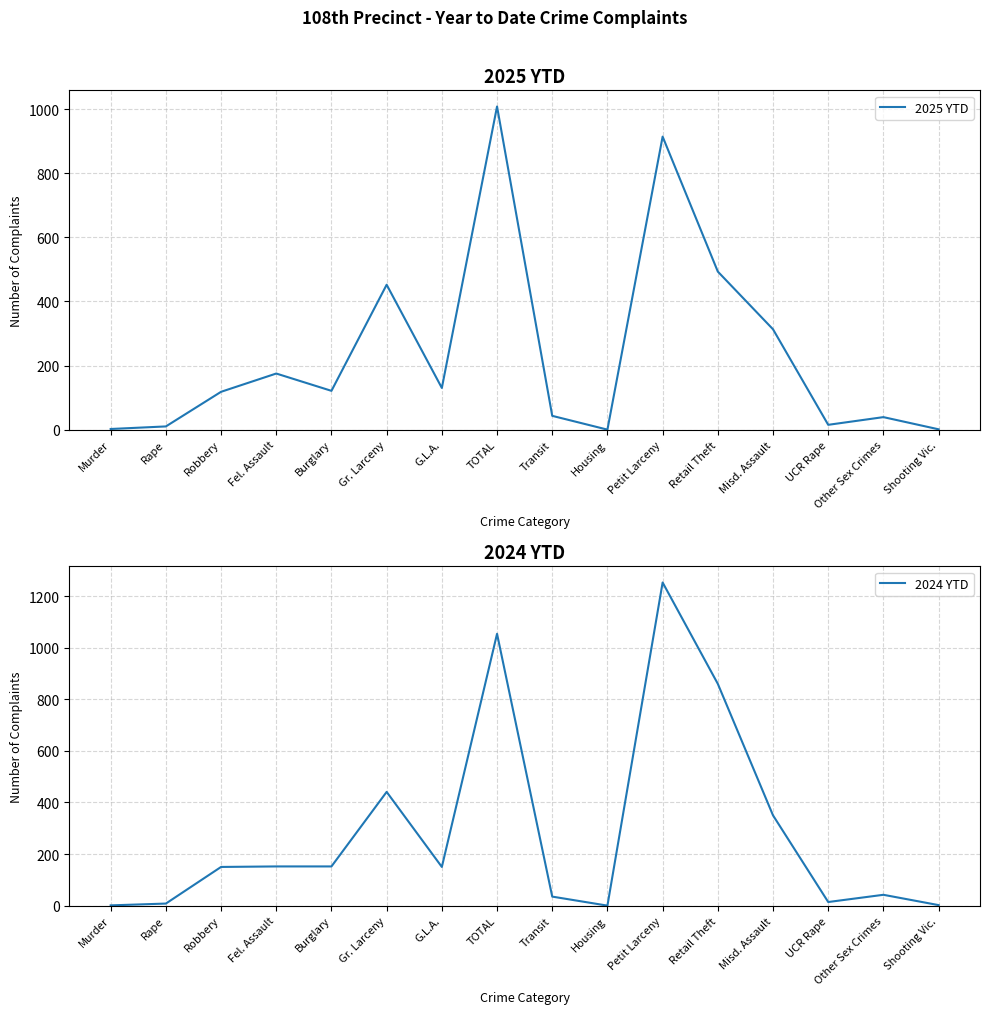

How many positive values does the 2025 YTD series have?

15